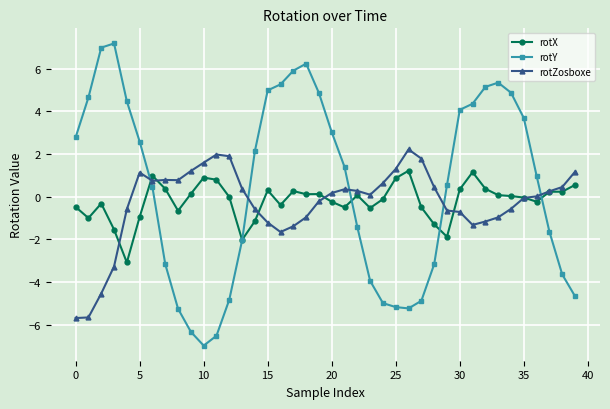

What is the maximum value shown in the chart?

7.2